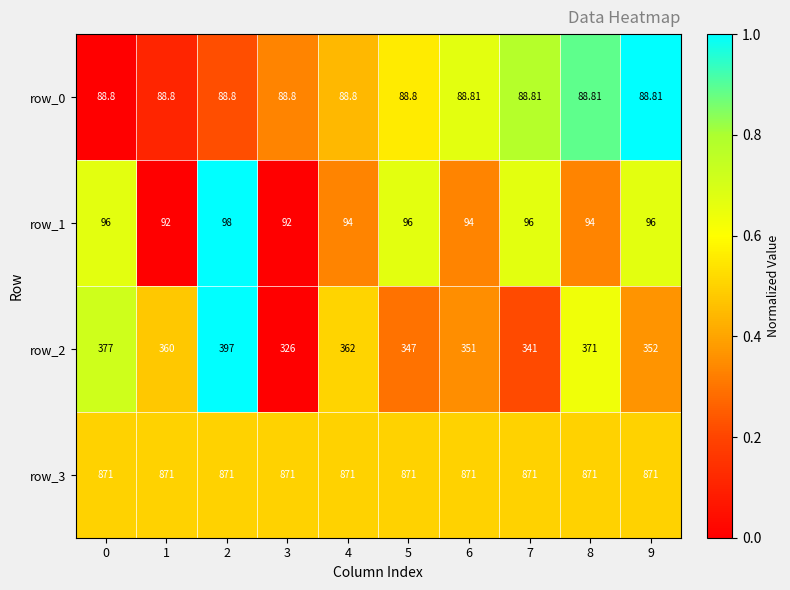

Between 6 and 8, which is larger?

8